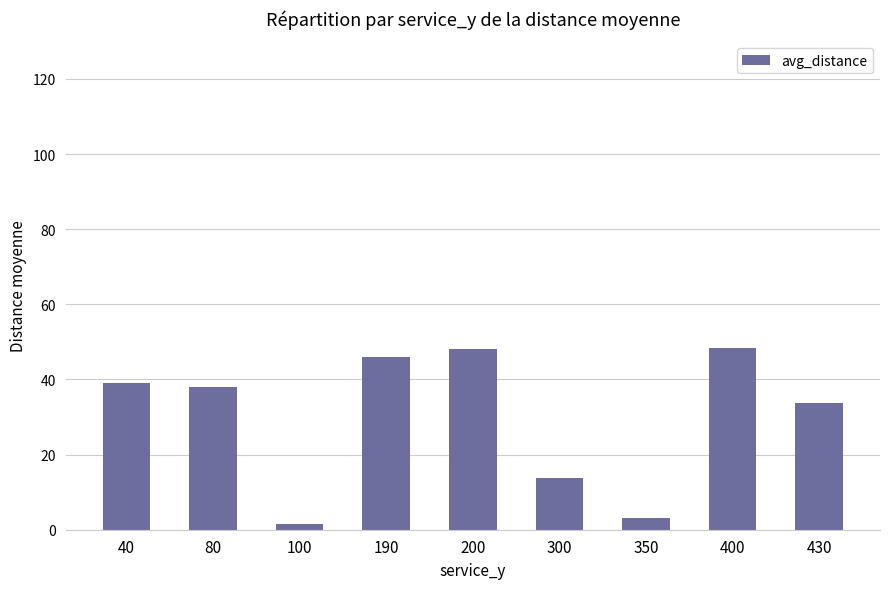

At which label does the data first exceed 37?

40